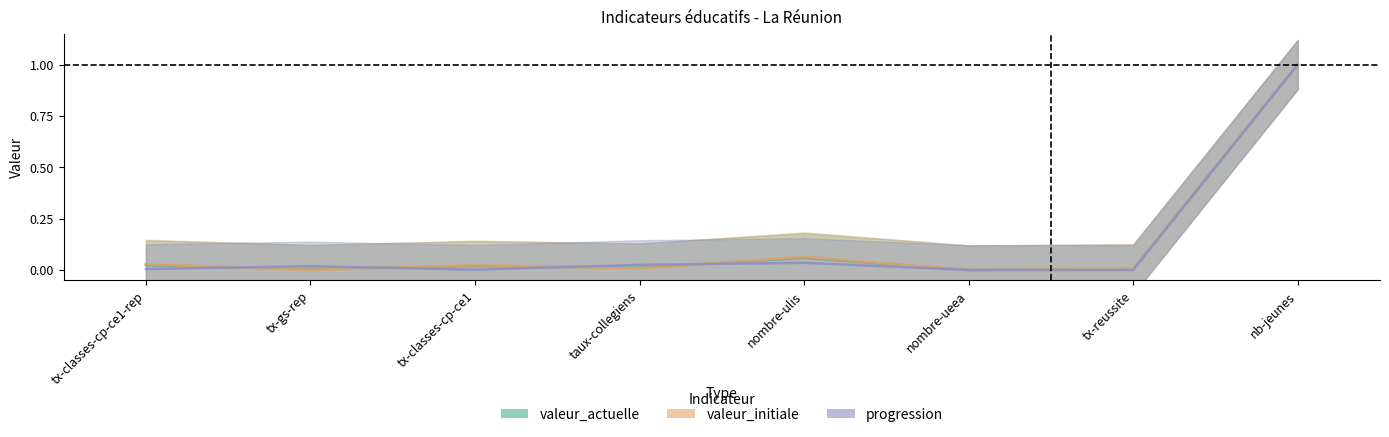

What is the label of the 6th point from the left?

nombre-ueea